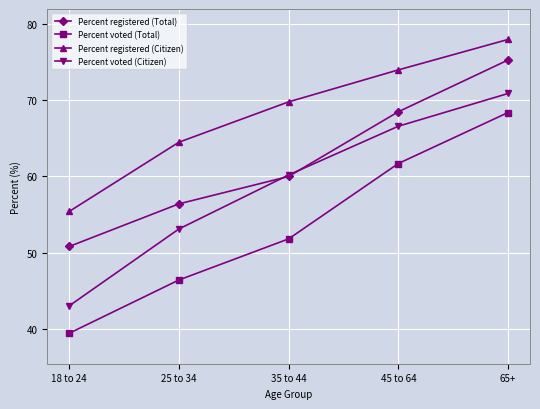

Which series has the widest spread of values?

Percent voted (Total)